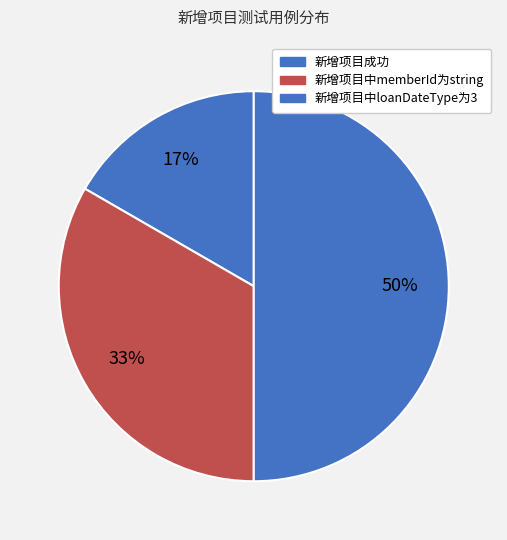

How many segments does this pie chart have?

3